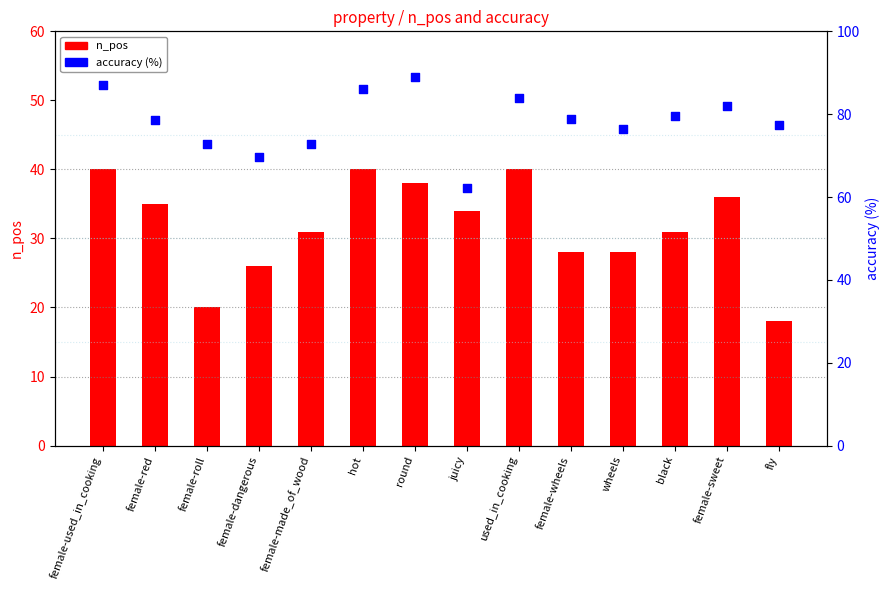

Is the value of accuracy (%) at female-red greater than the value of n_pos at female-sweet?

Yes